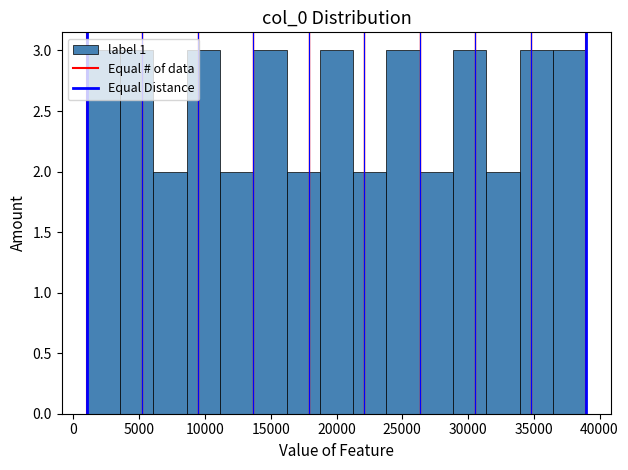

Reading left to right, transcribe this chart: for each bar, give the range it covers on the x-axis and its height. Neither the bar edges nor the heights are printed on the chart, so give them approximately, as read against the axes.

1000 to 3500: 3
3500 to 6000: 3
6000 to 8500: 2
8500 to 11000: 3
11000 to 13500: 2
13500 to 16000: 3
16000 to 18500: 2
18500 to 21500: 3
21500 to 24000: 2
24000 to 26500: 3
26500 to 29000: 2
29000 to 31500: 3
31500 to 34000: 2
34000 to 36500: 3
36500 to 39000: 3